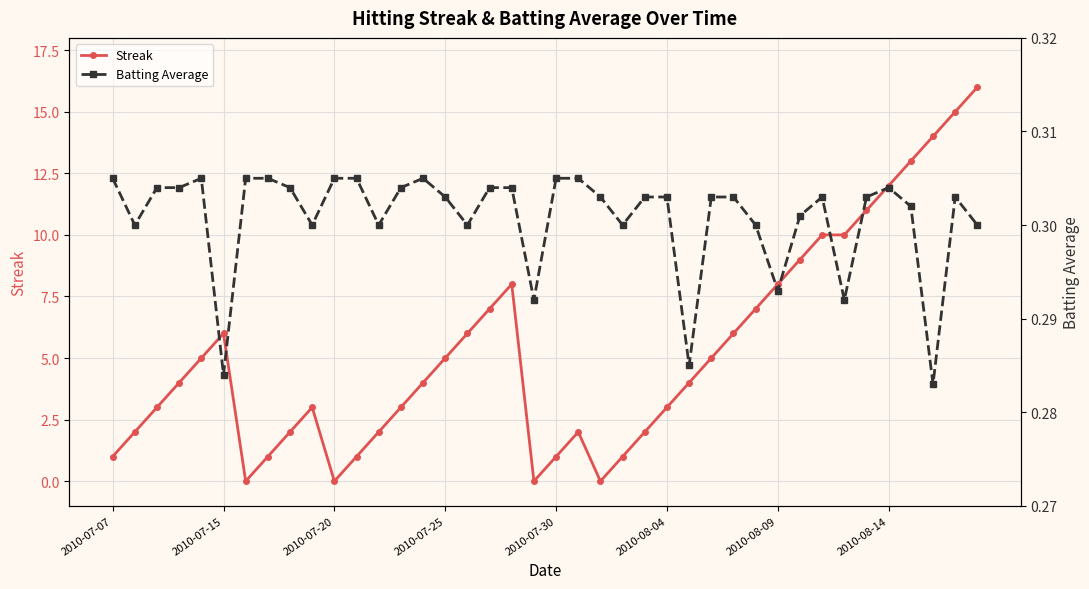

What is the highest value of the Streak series?

16